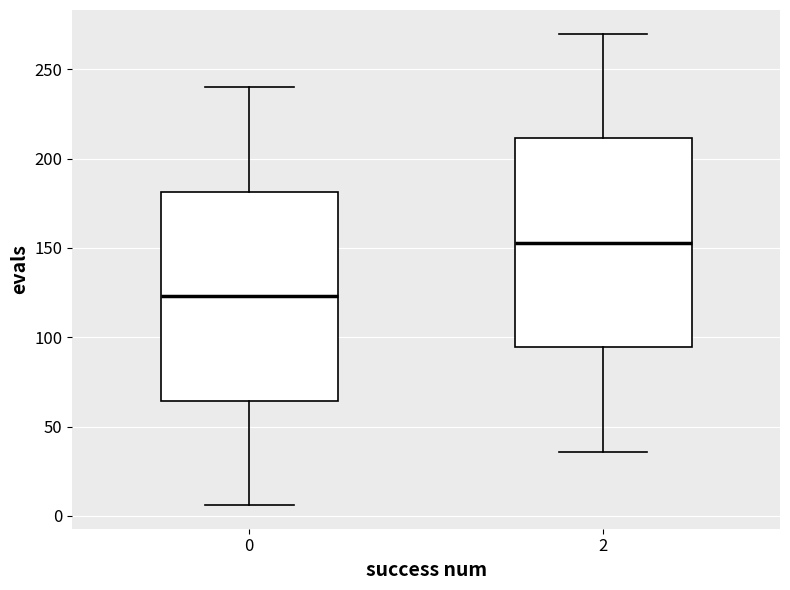

Where is the lower edge of the box at x = 2 on the y-axis? The values are not printed on the chart, so give them approximately, as read against the axis.

95